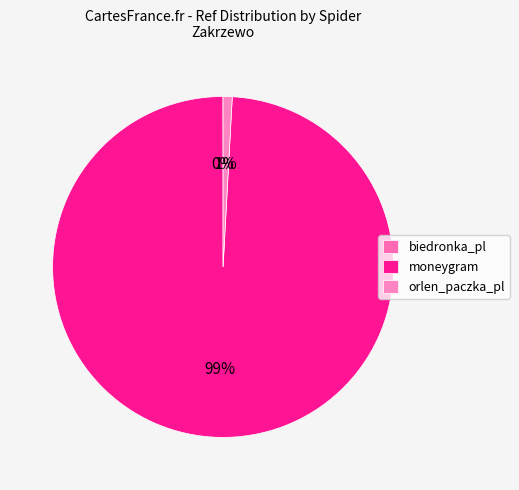

Is there any slice that represents more than half of the pie?

Yes